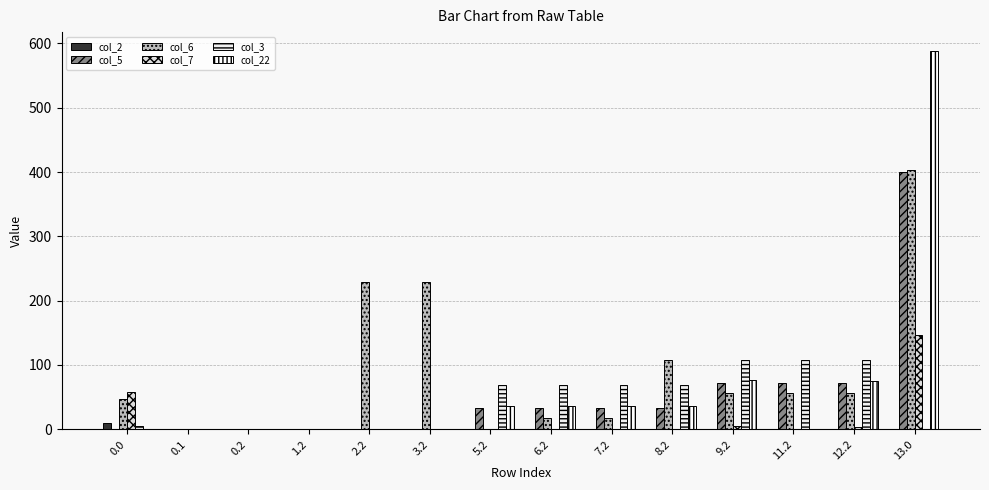

The value of col_5 at 0.0 is 0.0. True or false?

True